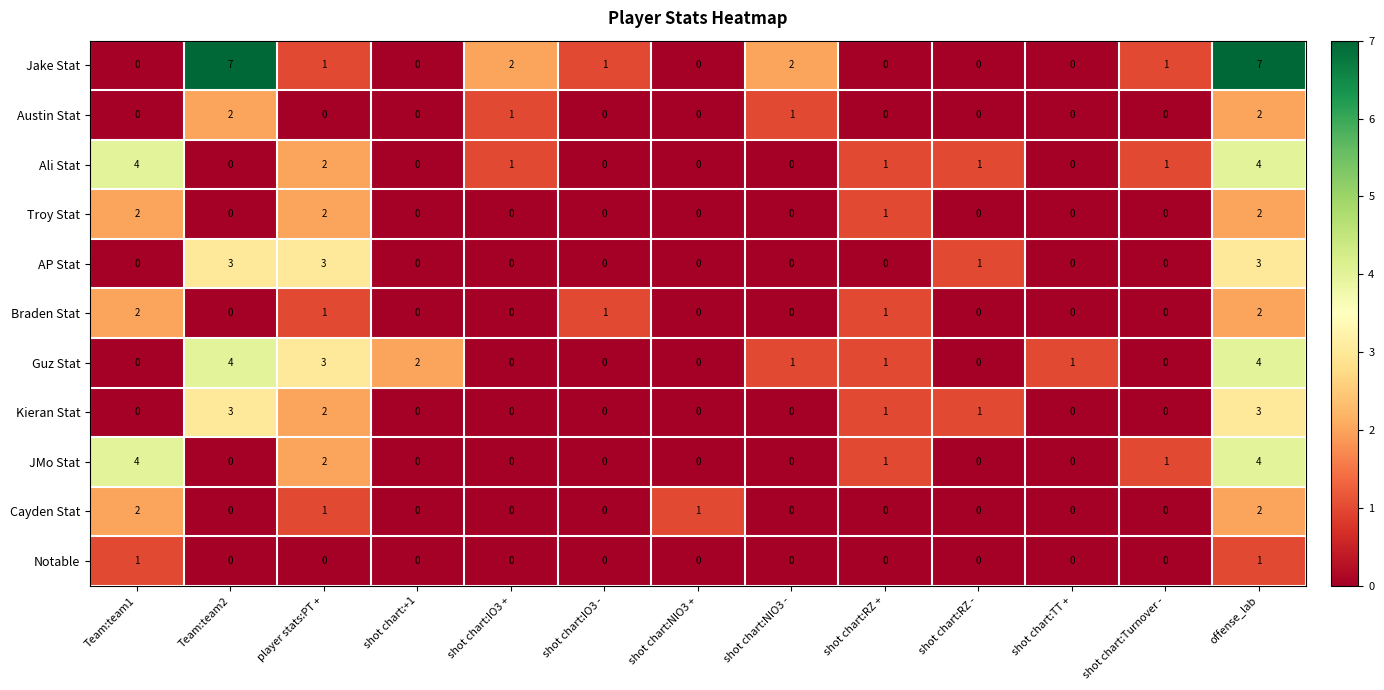

The value of Kieran Stat at shot chart:Turnover - is -1. True or false?

False